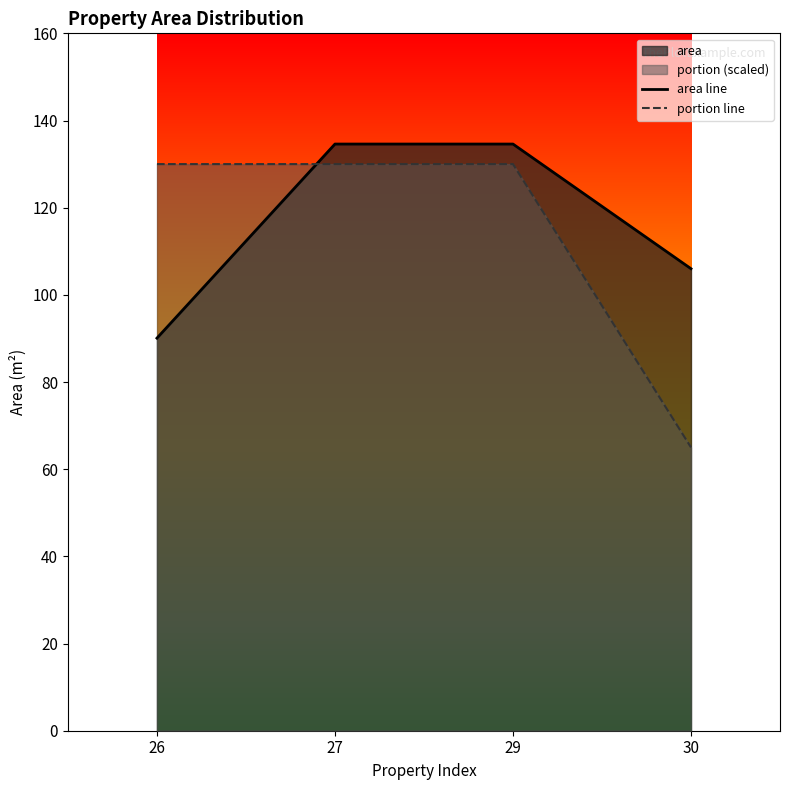

The area line series shows 230.3 at 27. True or false?

False